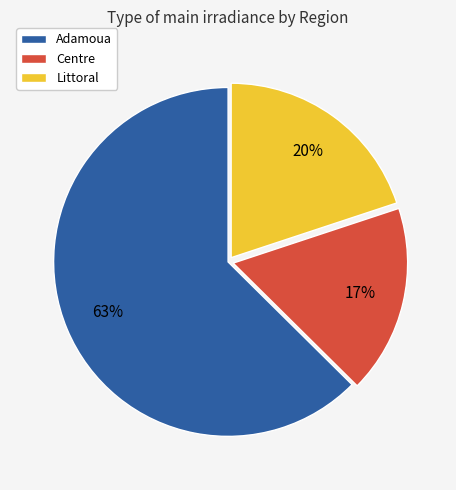

Which slice represents more than half of the pie?

Adamoua